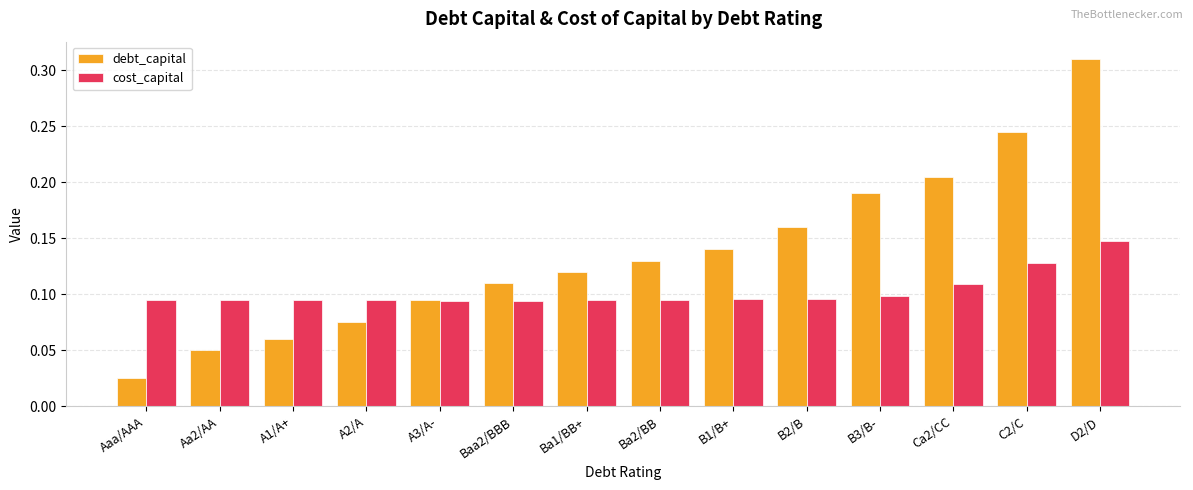

Between B1/B+ and B3/B-, which series saw the biggest shift?

debt_capital